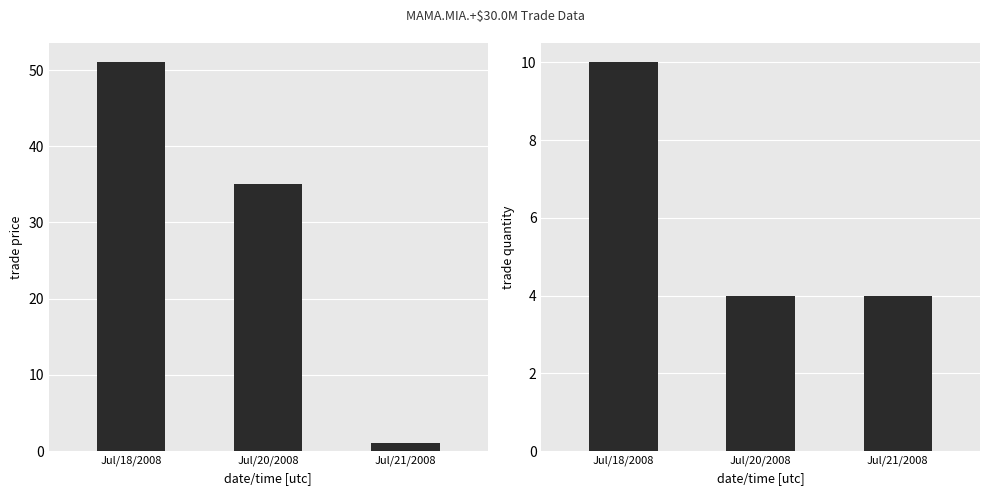

How many values in the trade quantity series exceed 4?

1